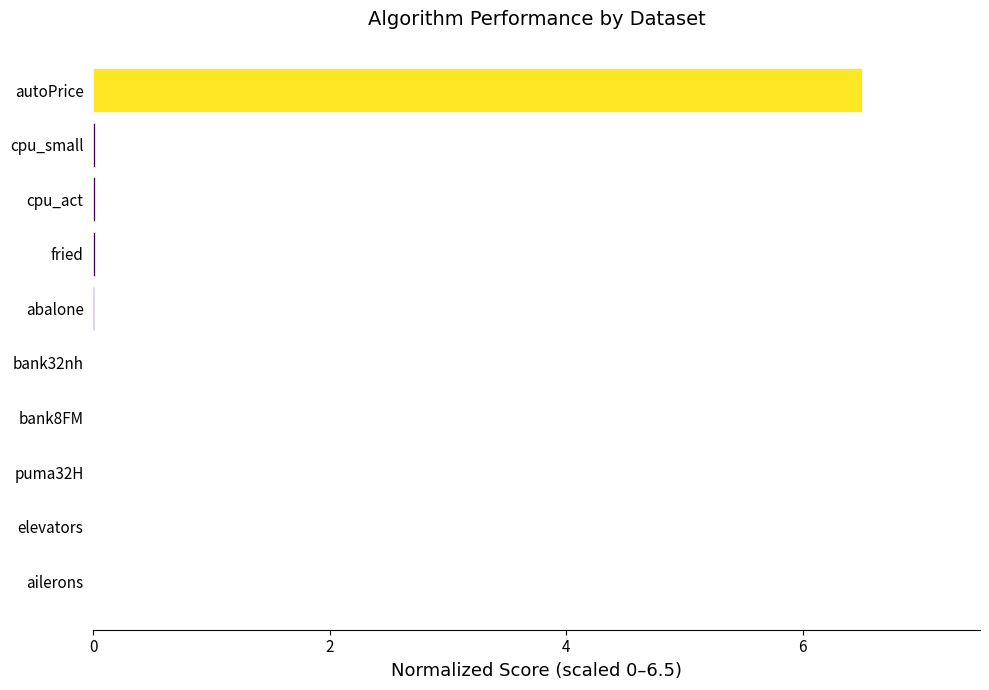

The value at puma32H is 0.0. True or false?

True